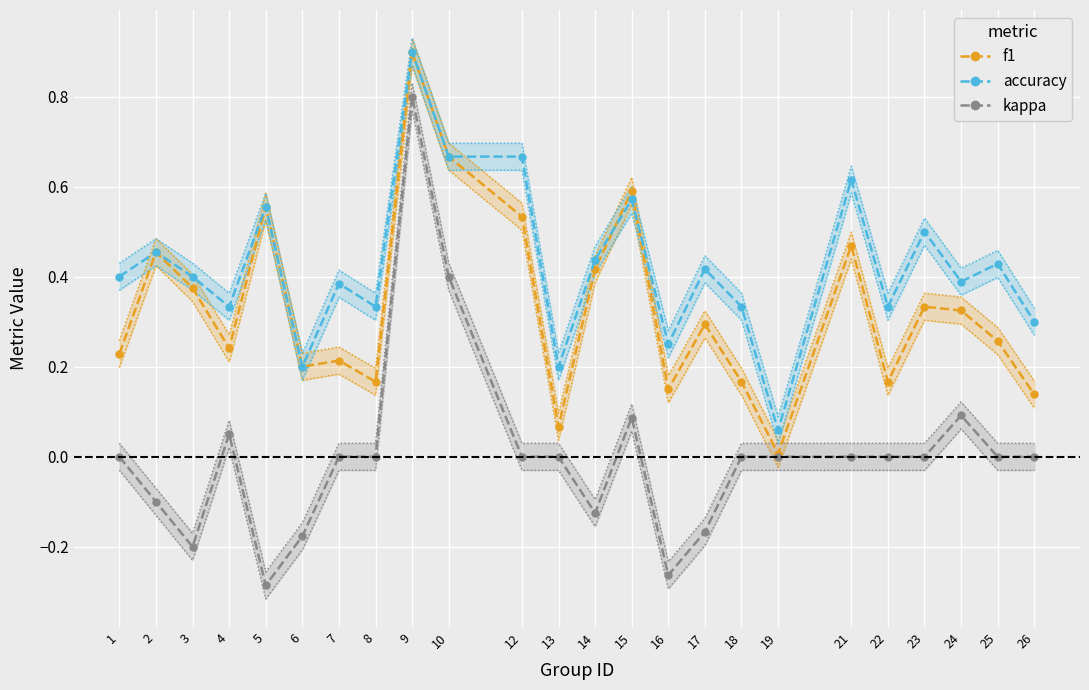

At how many categories does at least one series exceed 0?

24